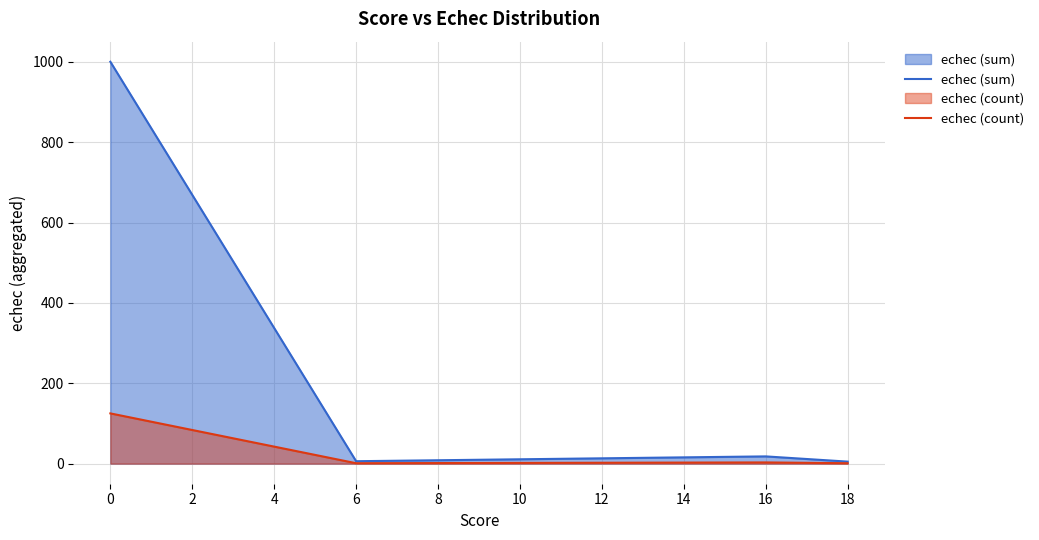

Which series has the largest range (max minus min)?

echec (sum)